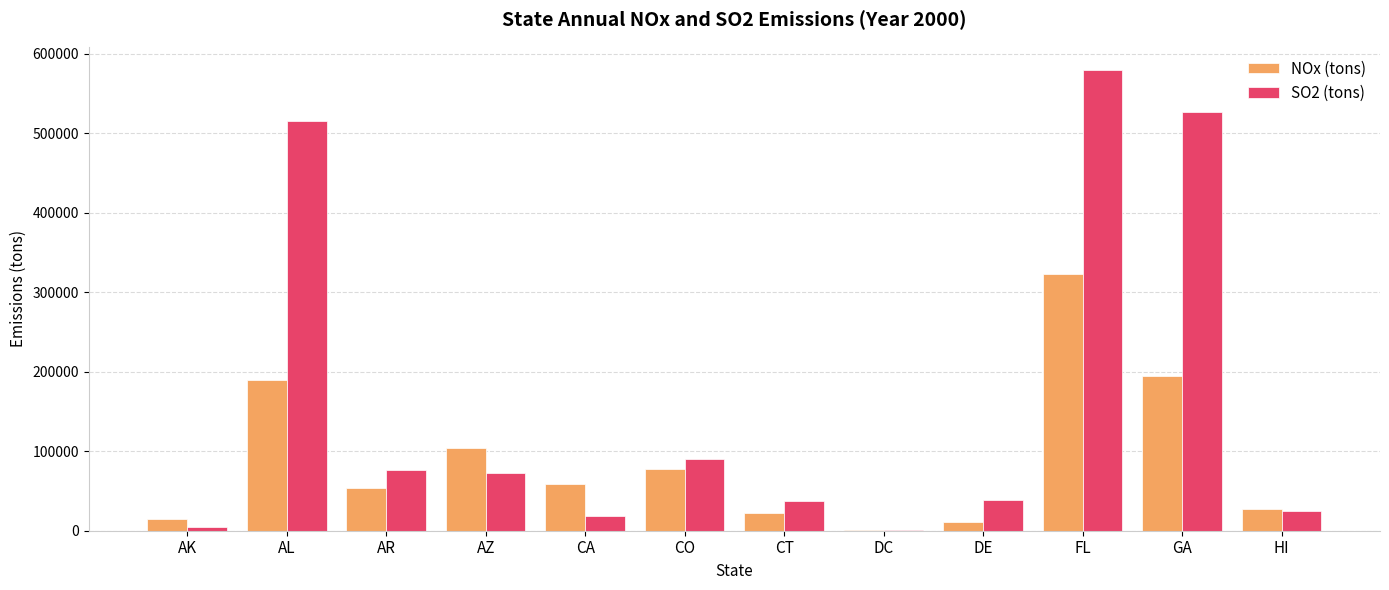

Which category has the highest value across all series?

FL